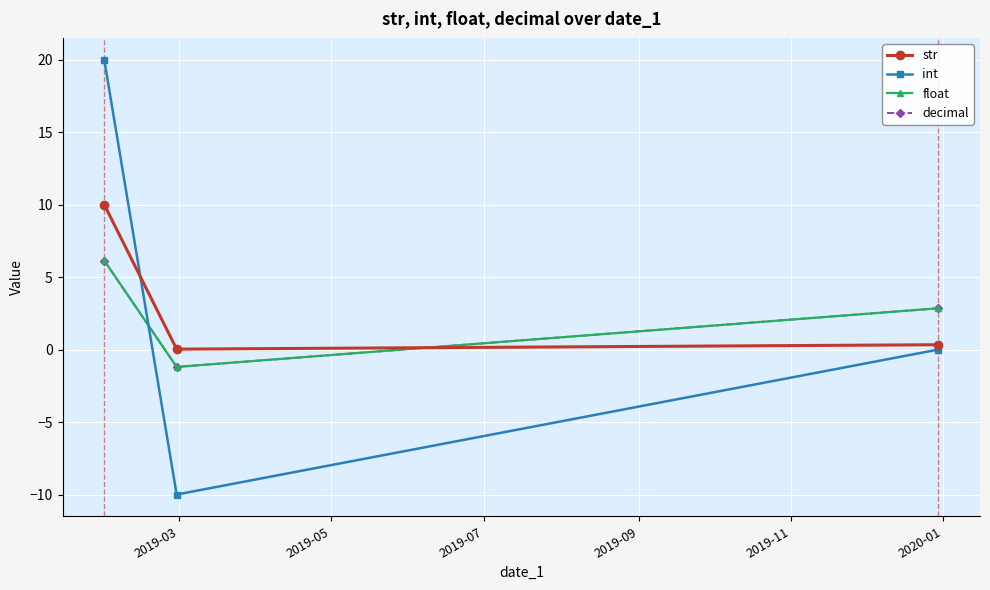

Which series has the largest range (max minus min)?

int